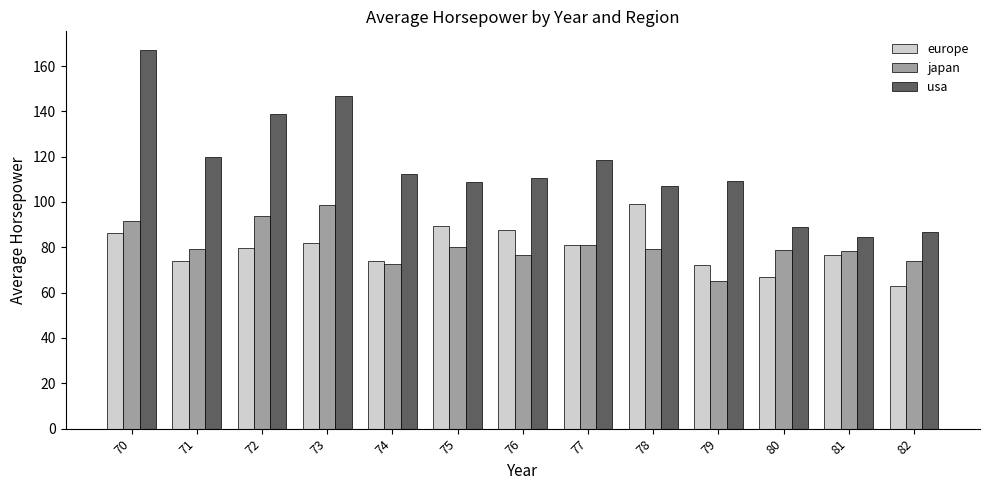

What are all the series names shown in the legend?

europe, japan, usa